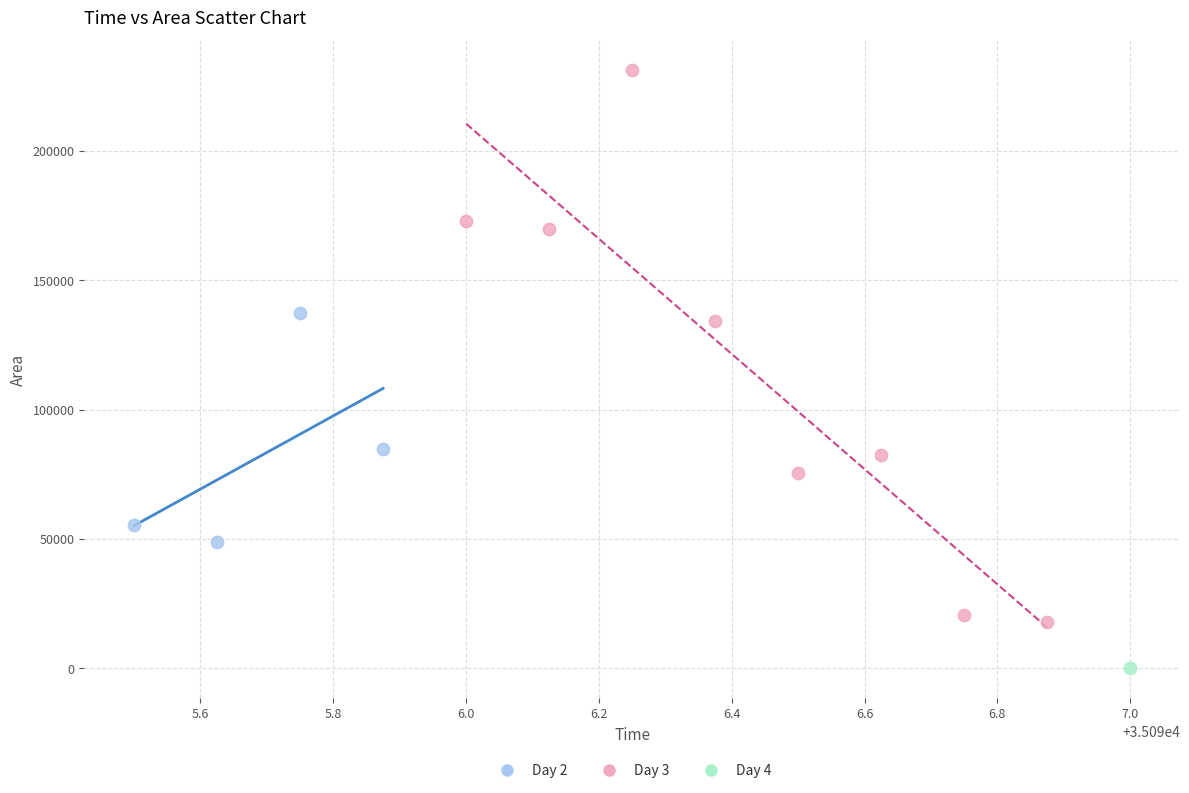

Which series reaches the minimum Y coordinate?

Day 4